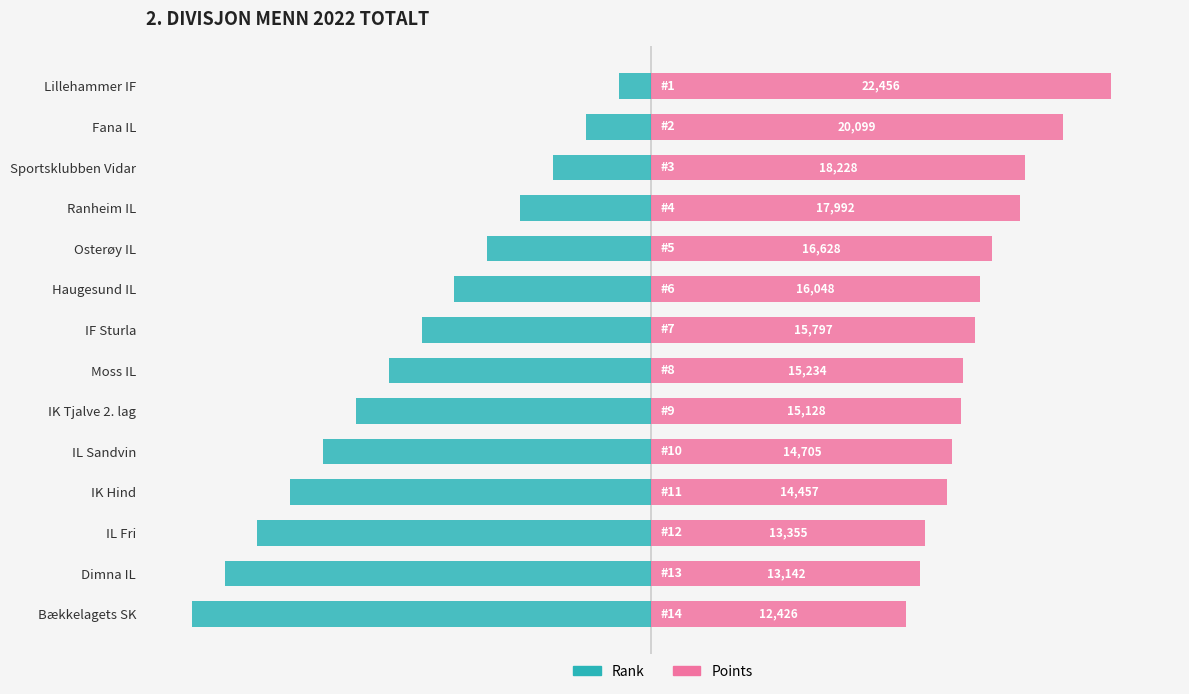

How many bars are there in total?

28